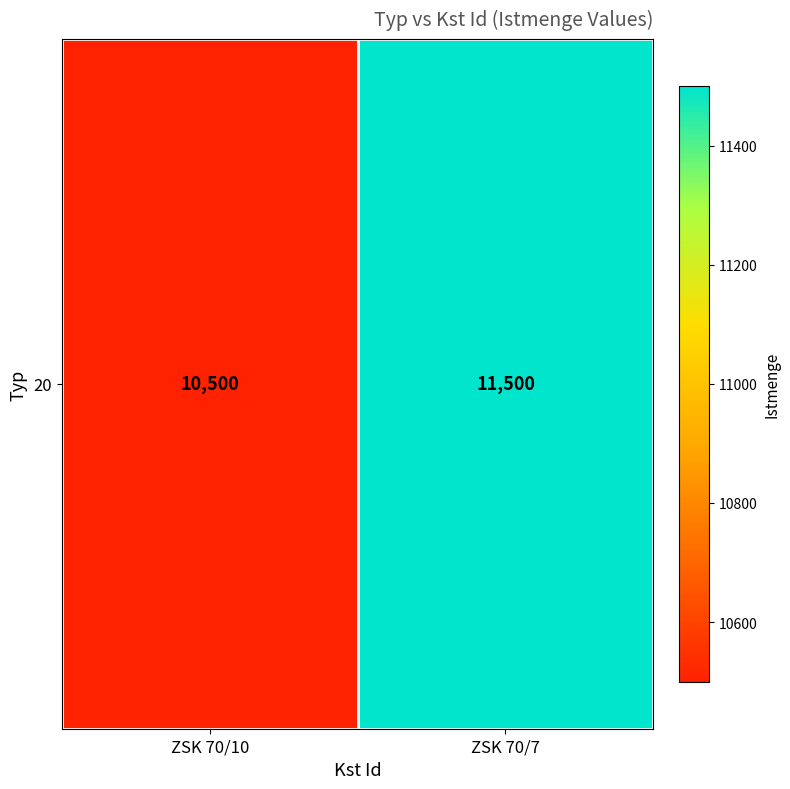

What is the sum of all values?

22000